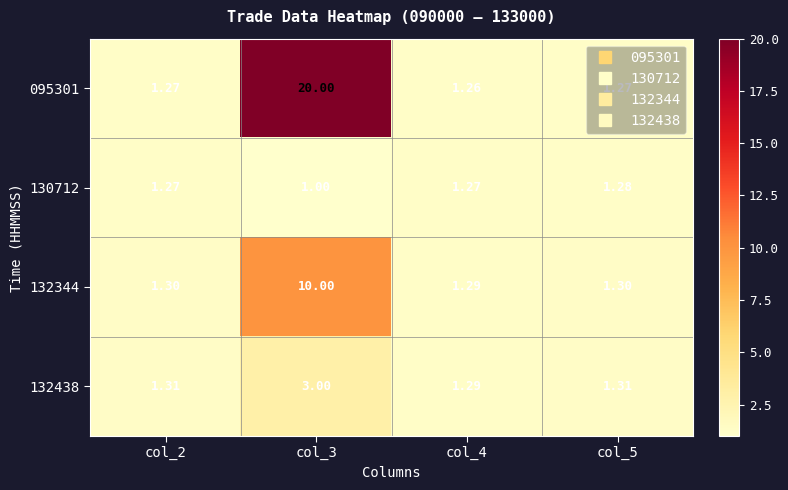

Is the value of 130712 at col_4 greater than the value of 132438 at col_4?

No